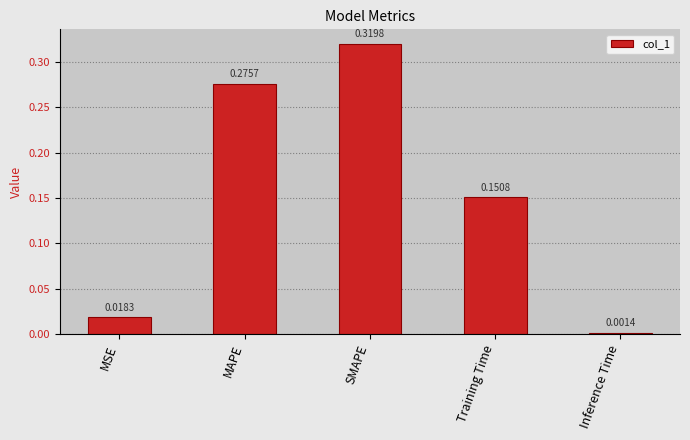

At which label is the value closest to 0?

Inference Time